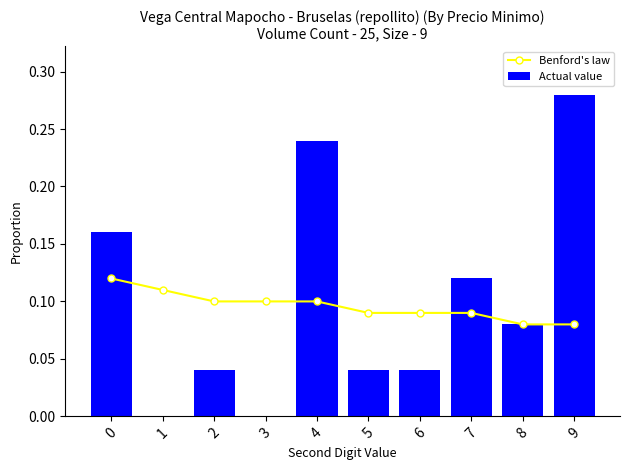

Reading left to right, extract all data points from this chart.

Benford's law: 0=0.1	1=0.1	2=0.1	3=0.1	4=0.1	5=0.1	6=0.1	7=0.1	8=0.1	9=0.1
Actual value: 0=0.2	1=0.0	2=0.0	3=0.0	4=0.2	5=0.0	6=0.0	7=0.1	8=0.1	9=0.3